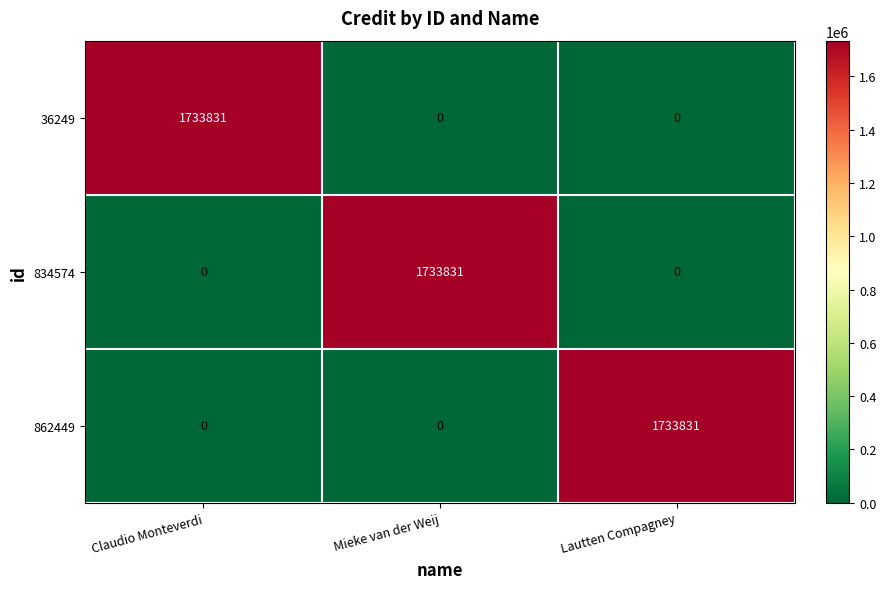

The 36249 series shows 1039027 at Claudio Monteverdi. True or false?

False